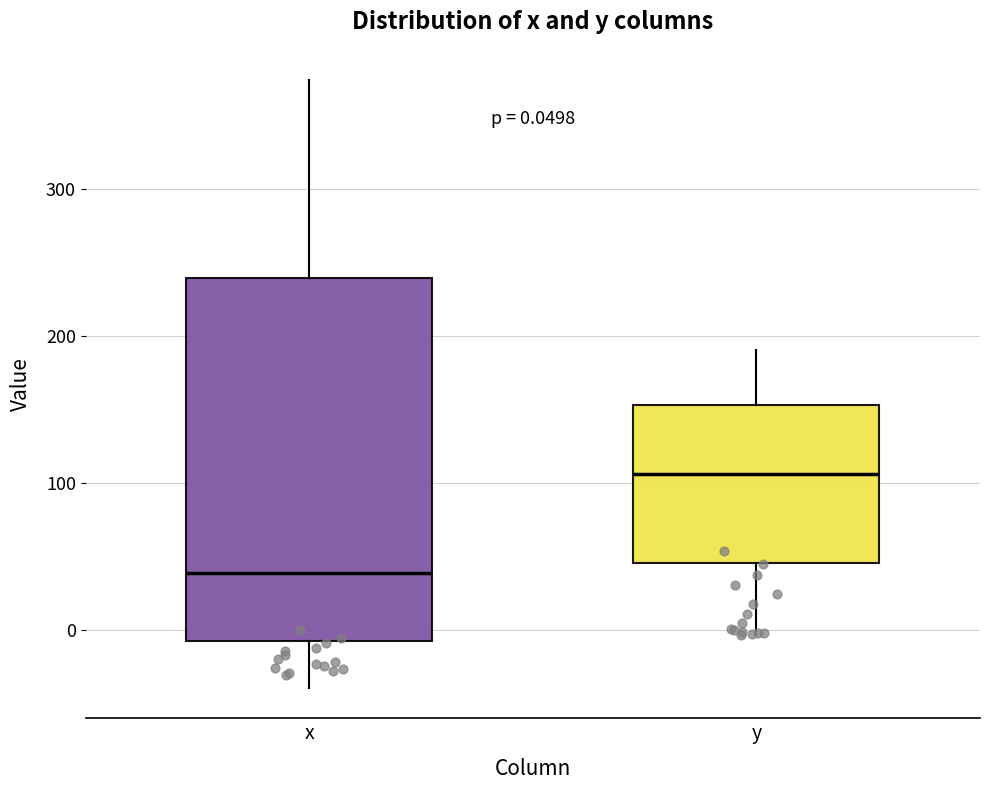

Which box has the lowest median line?

x